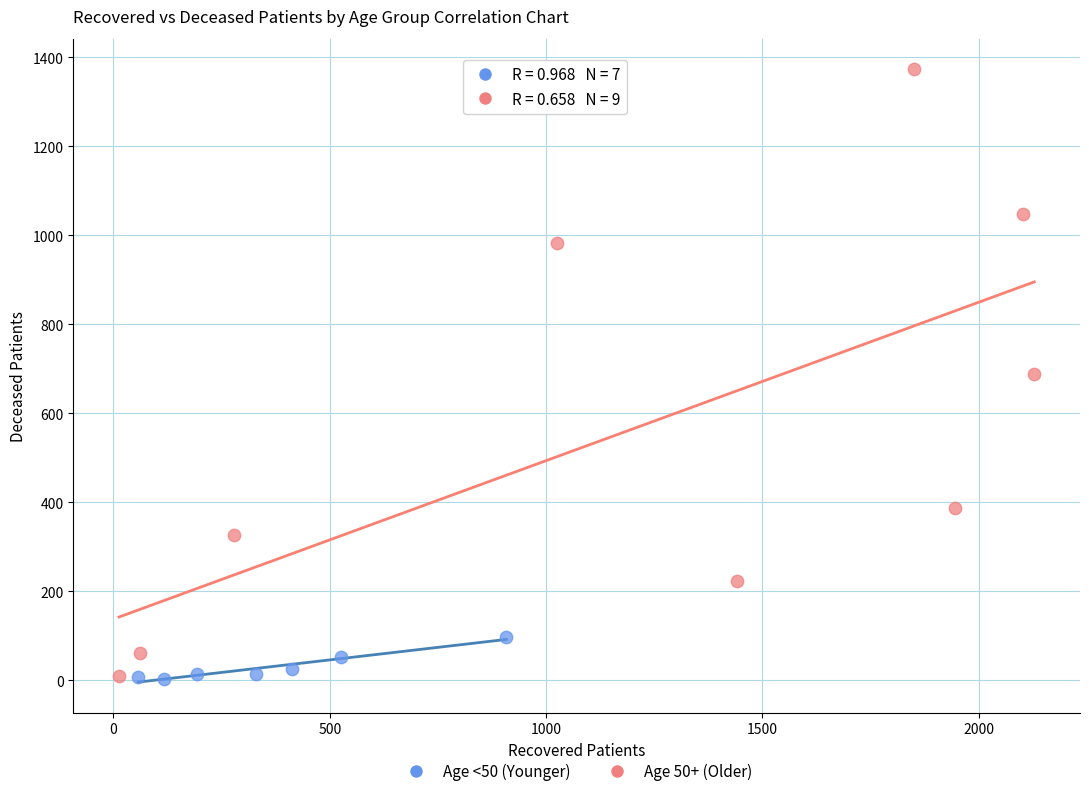

Which series contains the highest Y value?

Age 50+ (Older)